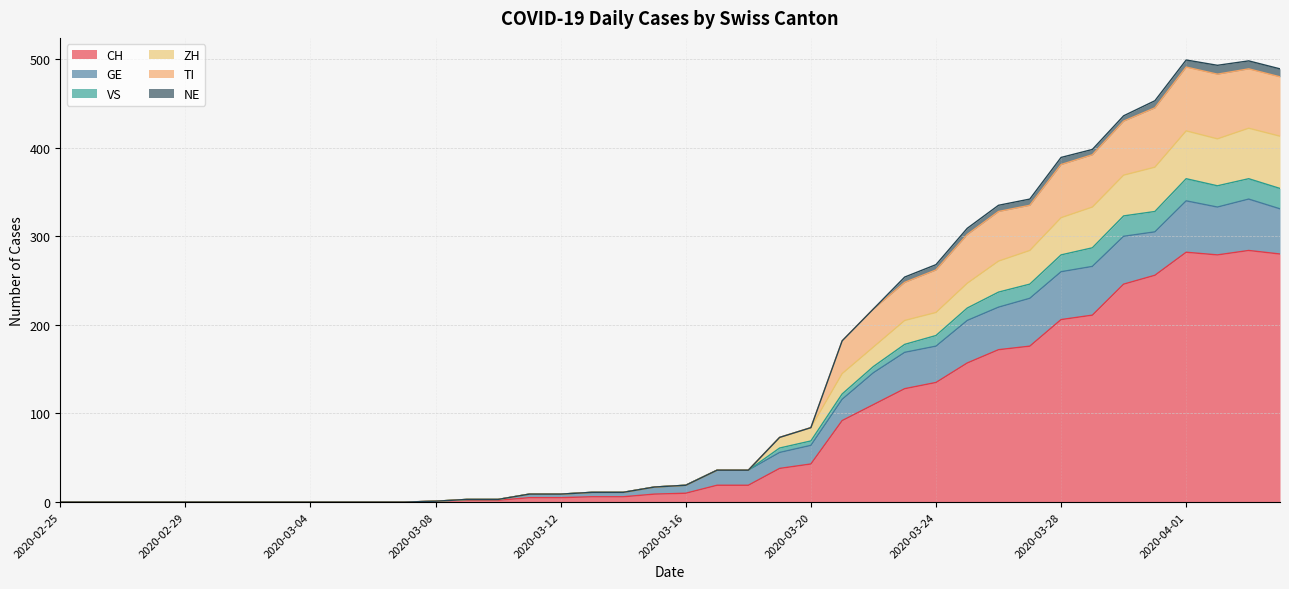

What position from the right is 2020-03-07?

29